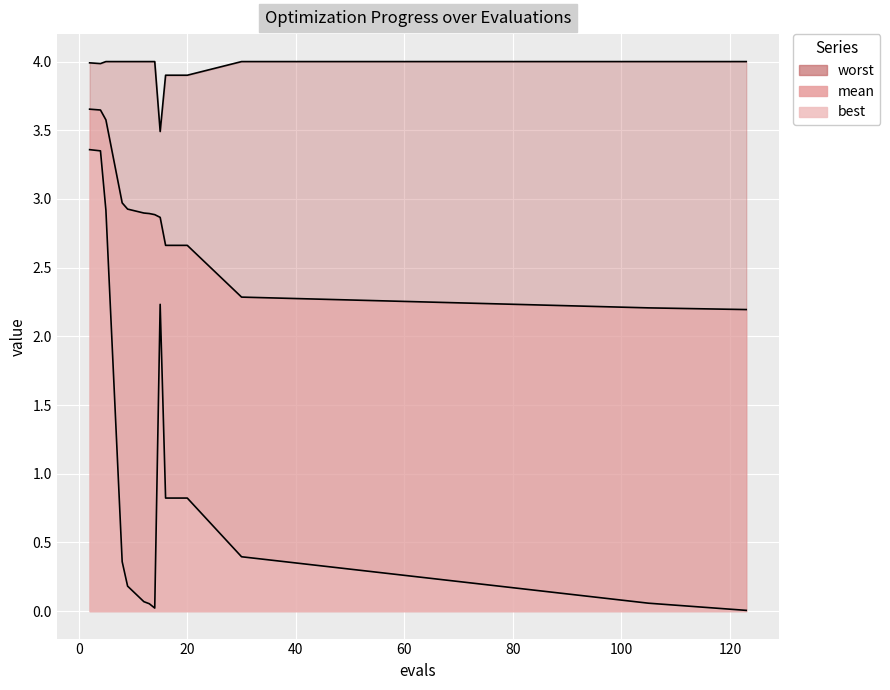

How many lines are shown in the chart?

3